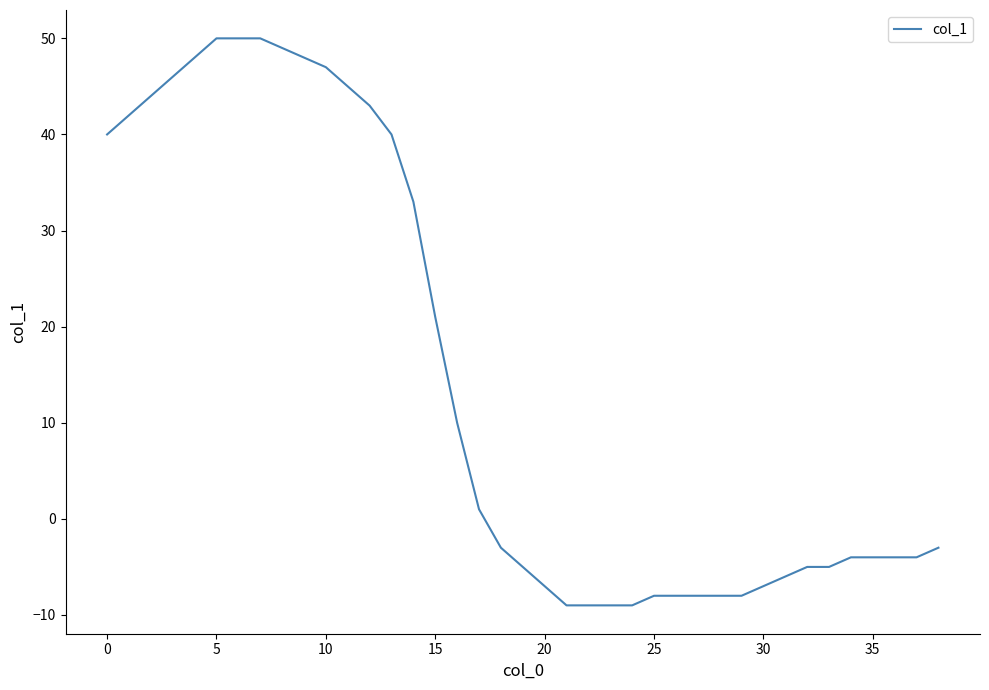

What is the sum of all values?

574